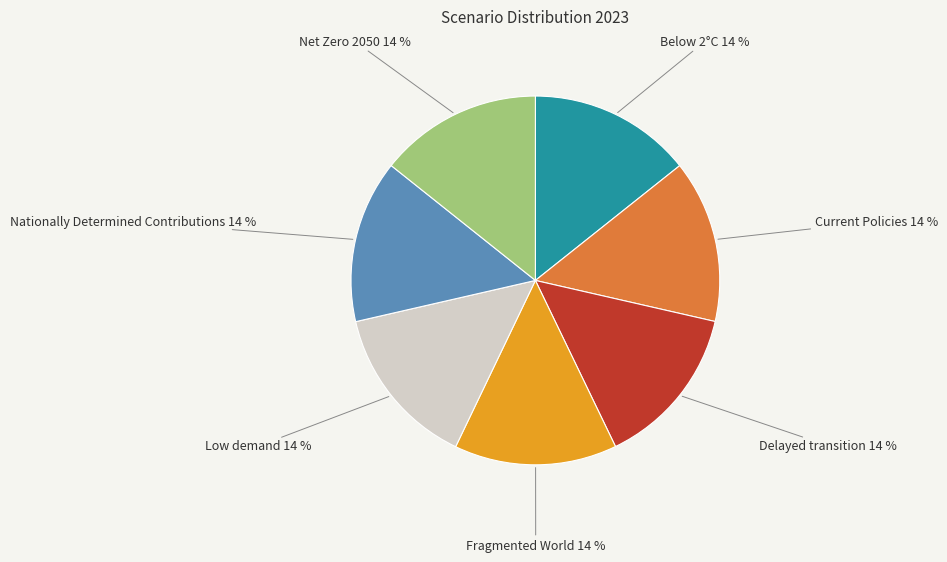

To the nearest percent, what is the combined percentage of Low demand and Current Policies?

29%